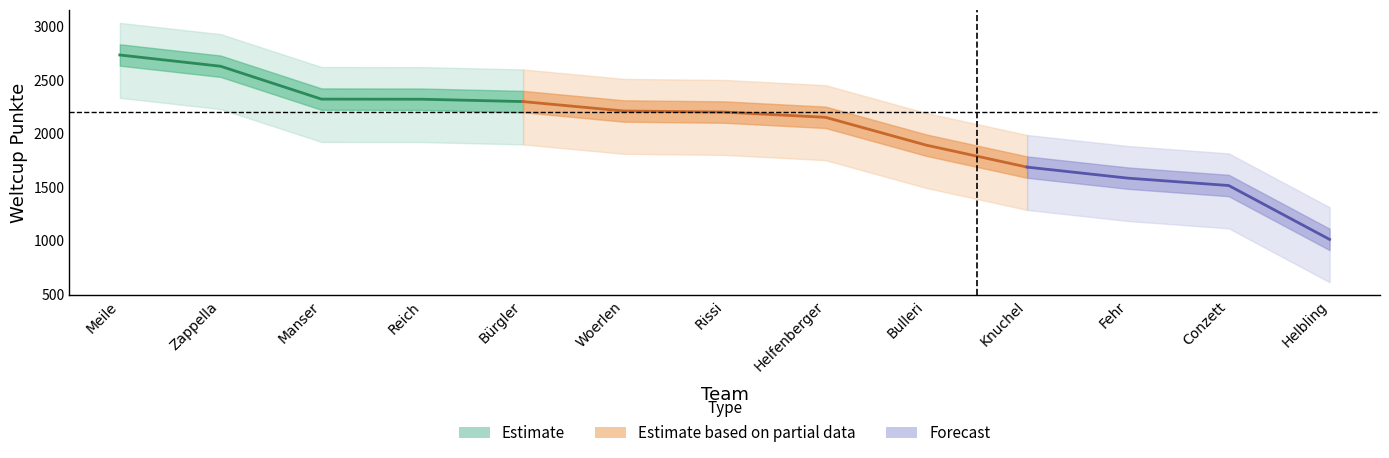

What is the sum of the values at Helfenberger and Woerlen?

4367